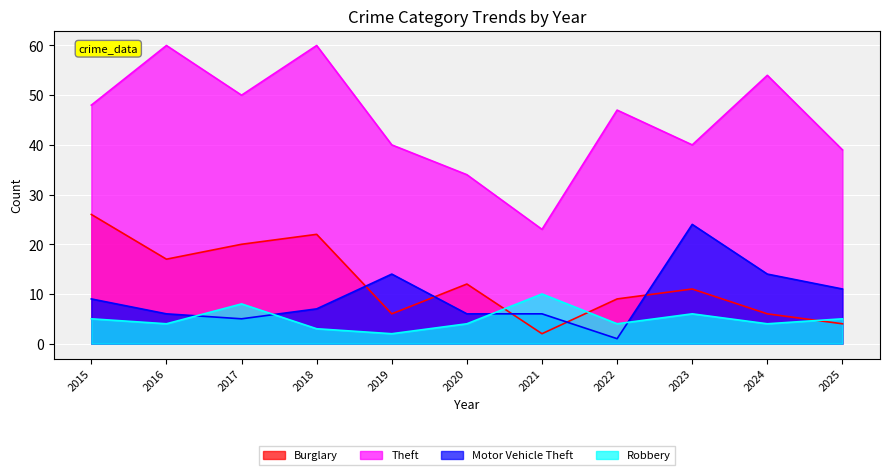

At how many categories does at least one series exceed 20?

11